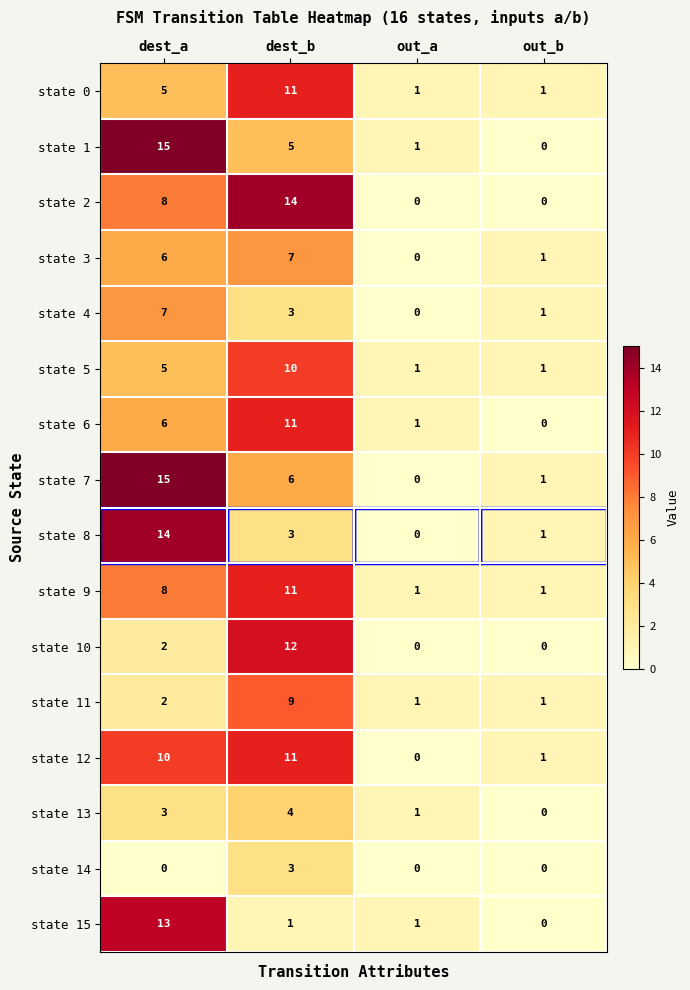

What is the average value of the state 1 series?

5